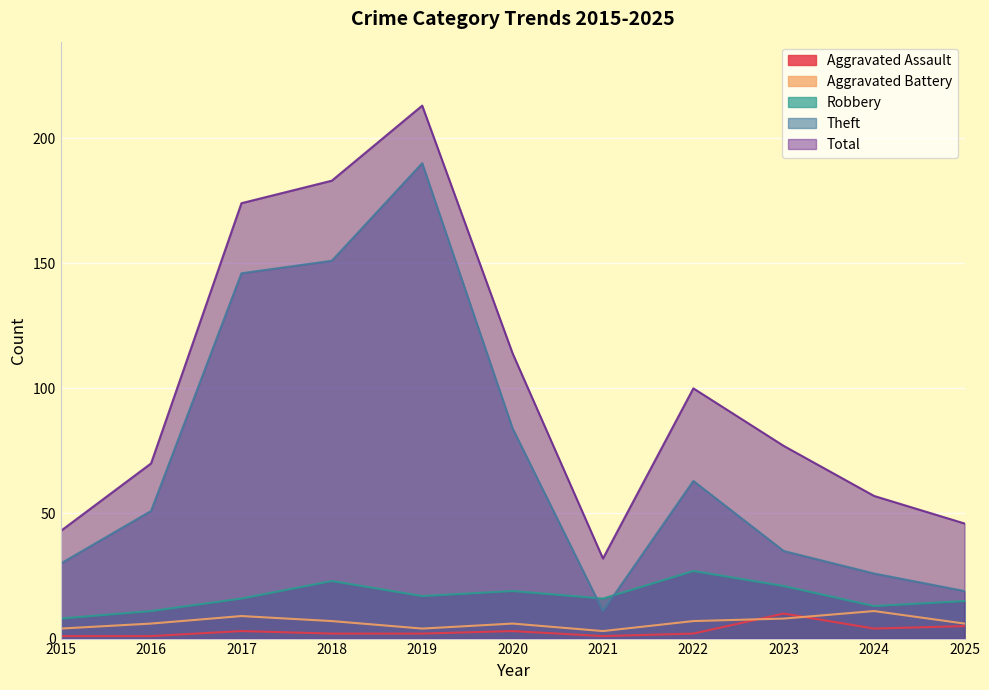

How many lines are shown in the chart?

5